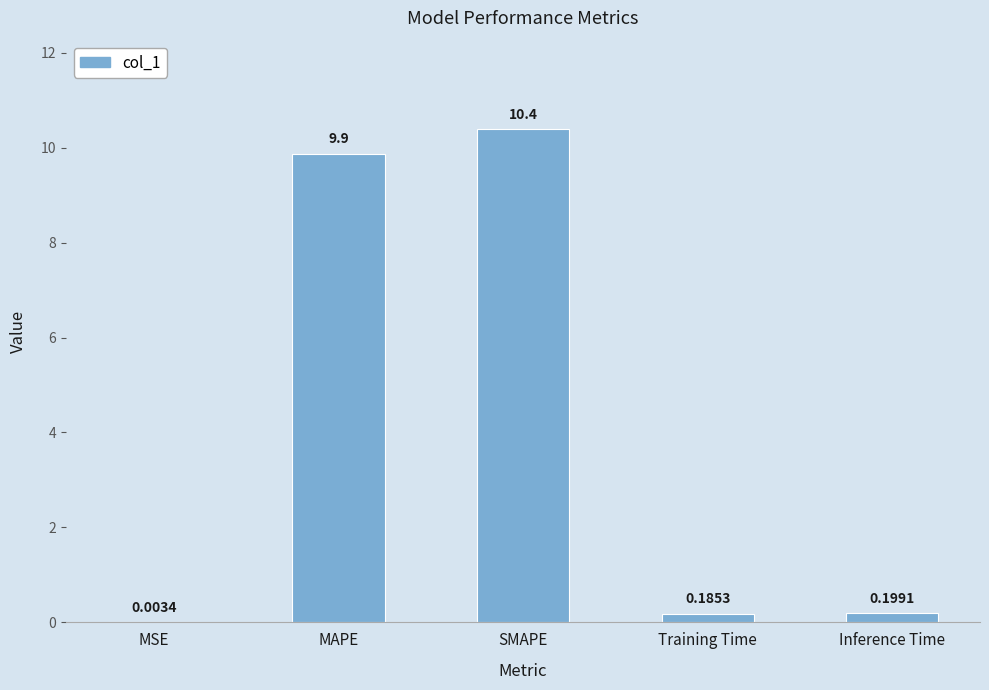

What is the sum of all values?

20.6